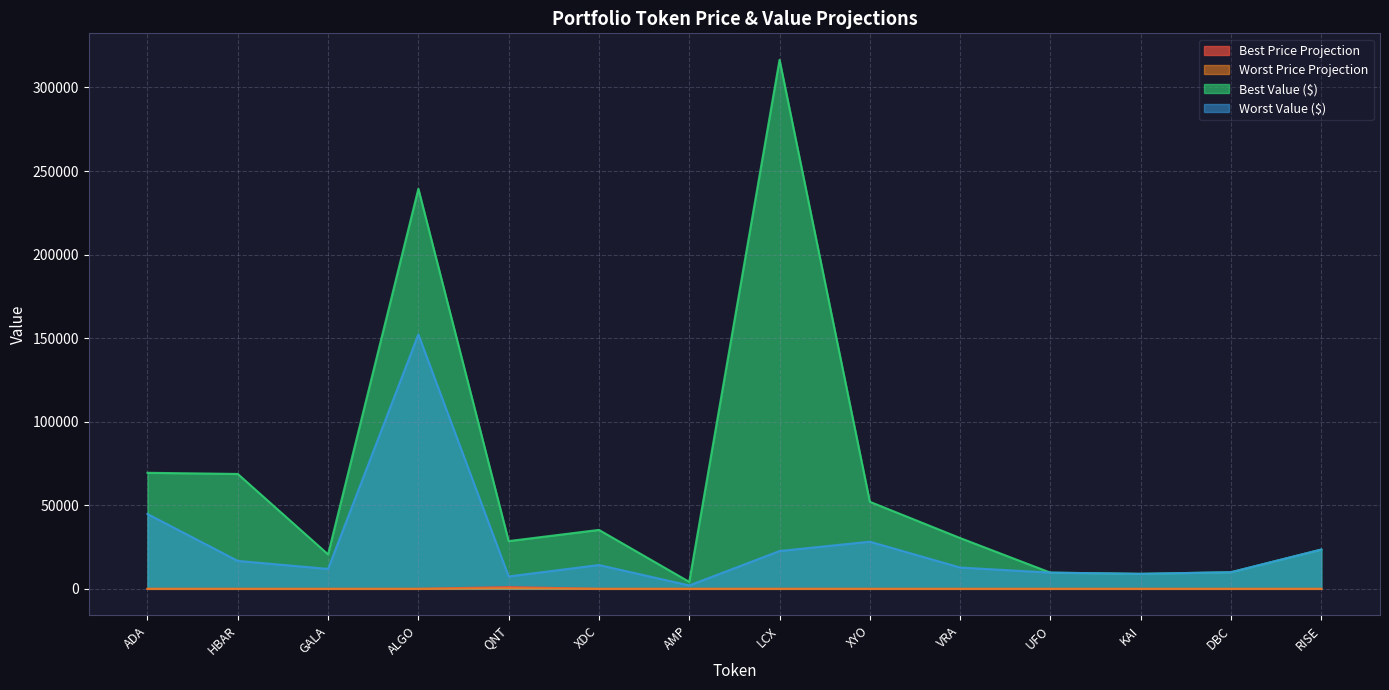

True or false: Worst Value ($) and Worst Price Projection intersect in this chart.

False